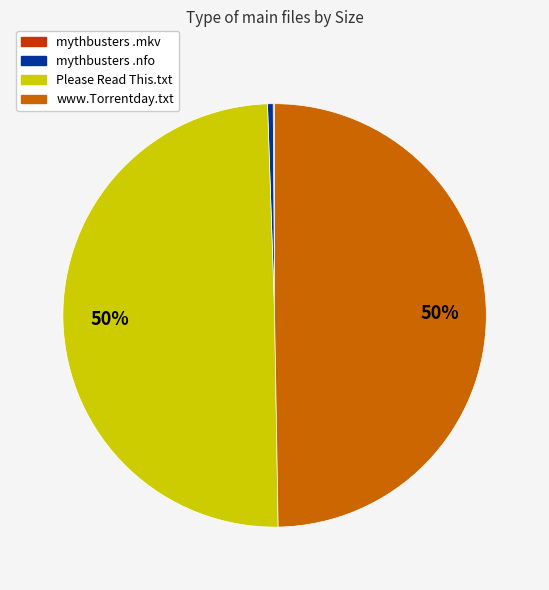

To the nearest percent, what is the average slice percentage?

25%